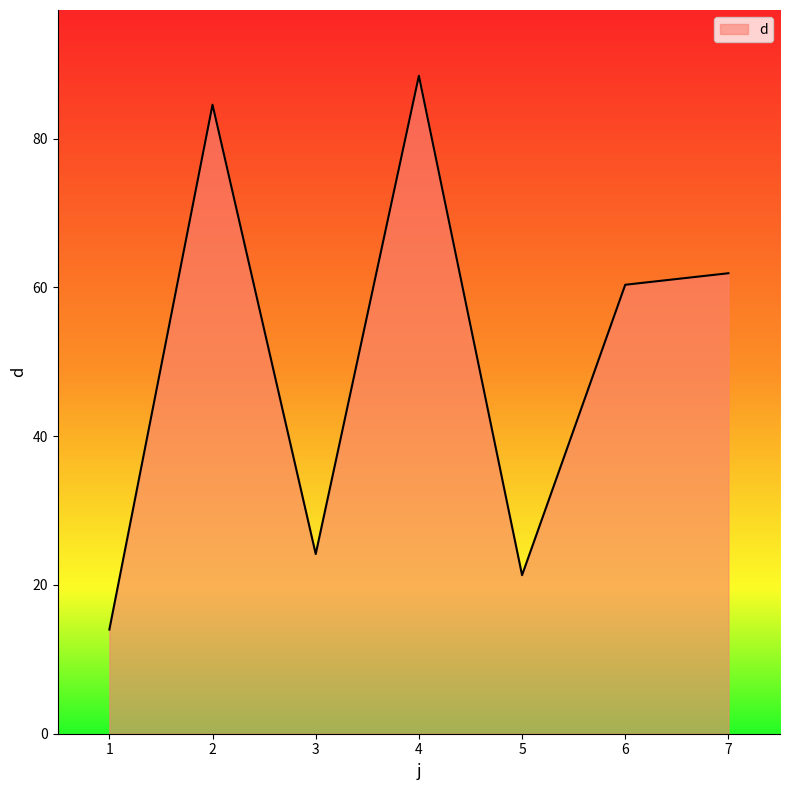

How many values are below 60?

3